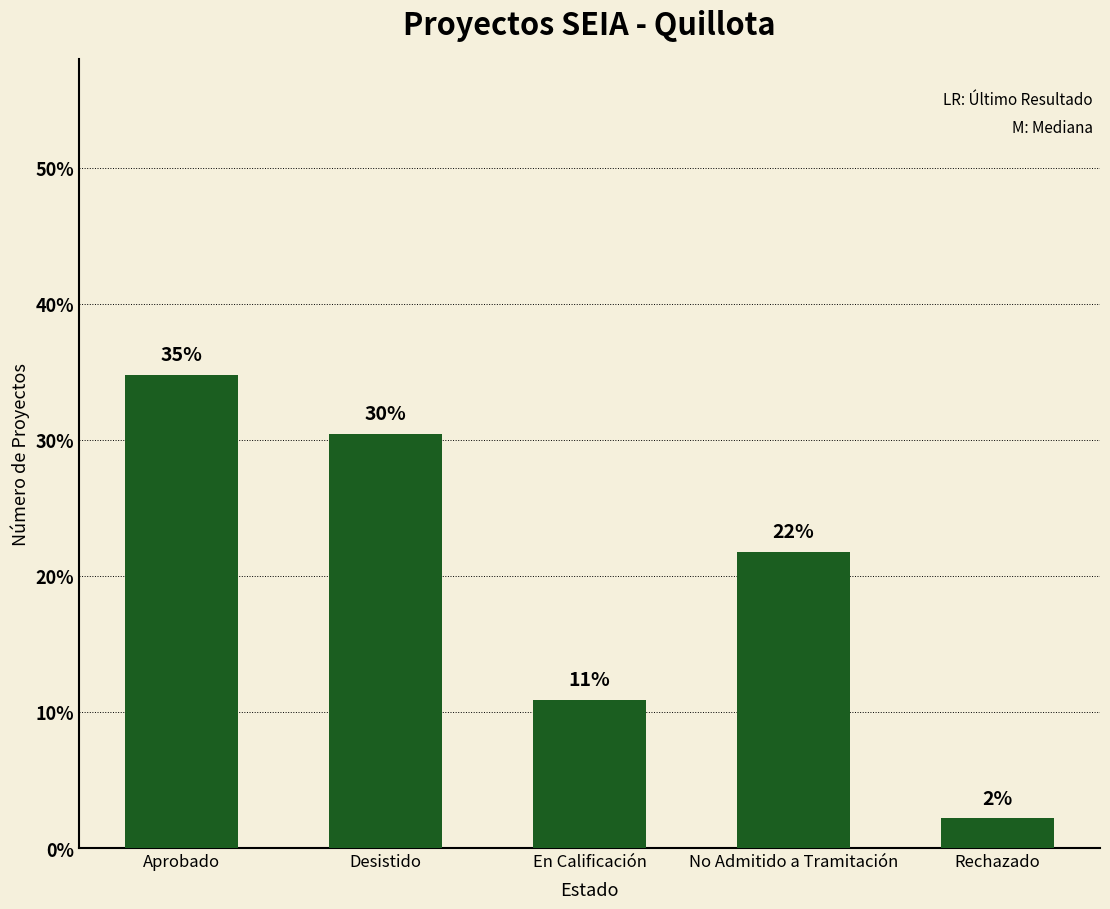

The chart shows a value of 10.9 at En Calificación. True or false?

True